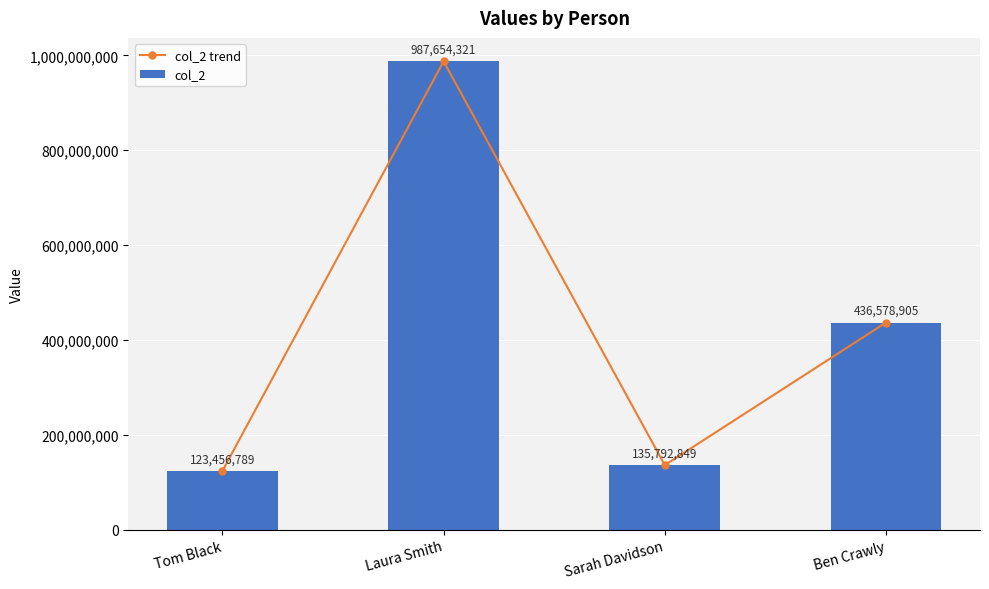

Reading left to right, list all the values displayed in this chart.

col_2 trend: Tom Black=123456789	Laura Smith=987654321	Sarah Davidson=135792849	Ben Crawly=436578905
col_2: Tom Black=123456789	Laura Smith=987654321	Sarah Davidson=135792849	Ben Crawly=436578905